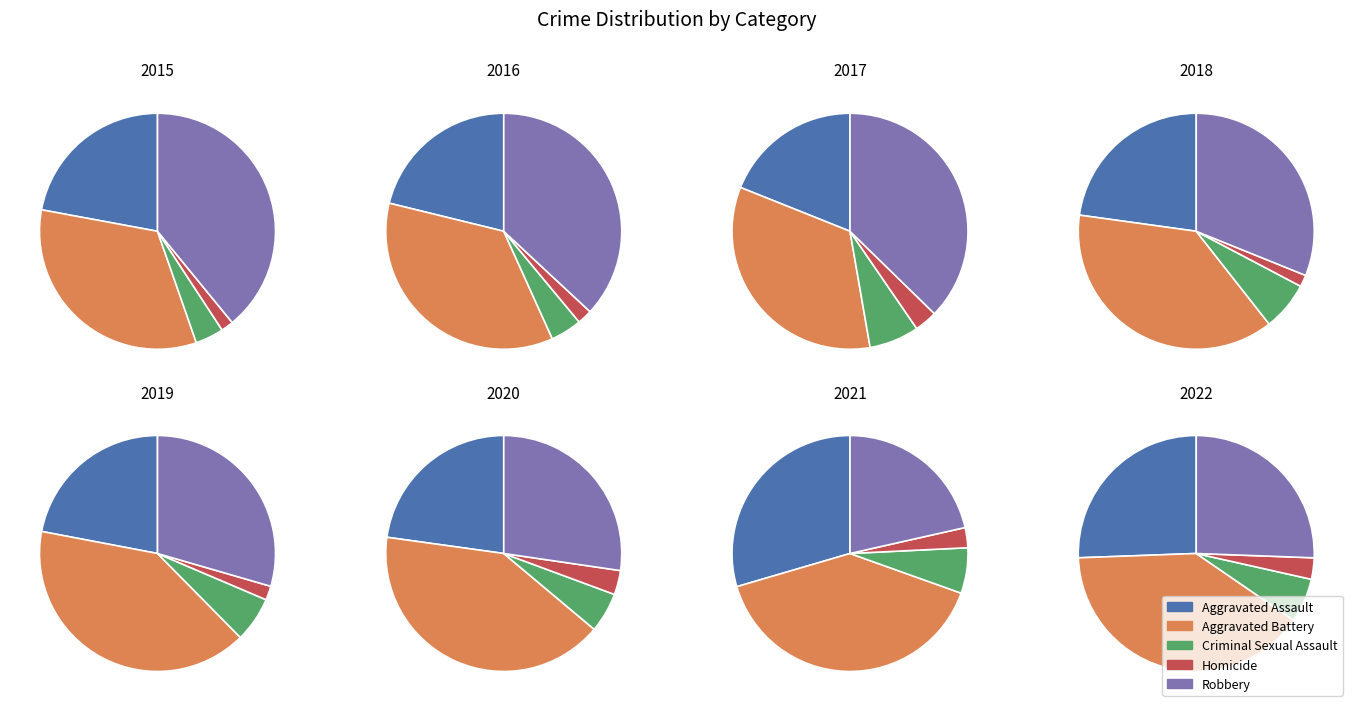

Rank the series by their maximum value, from highest to lowest.

Aggravated Battery, Robbery, Aggravated Assault, Criminal Sexual Assault, Homicide